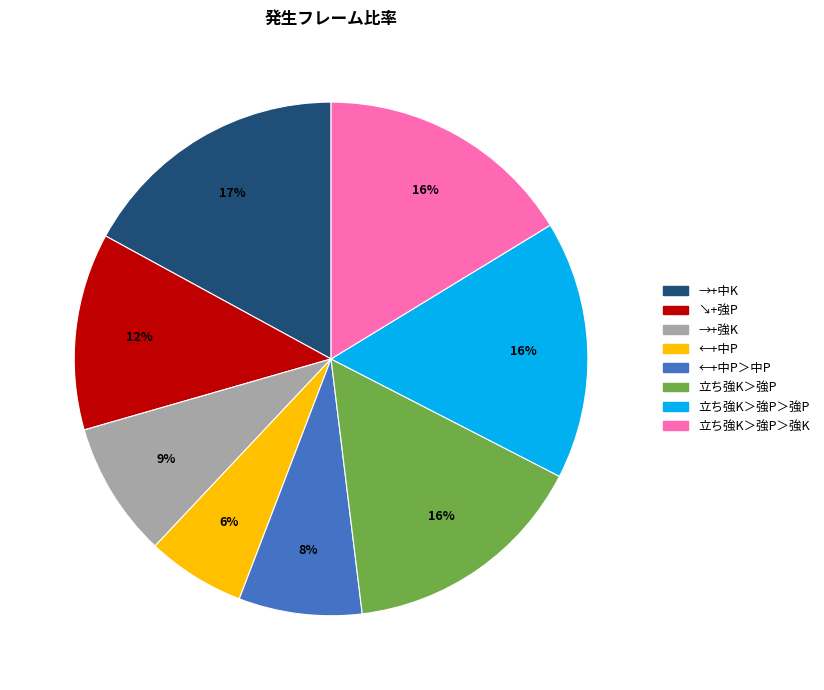

To the nearest percent, what is the difference between the largest and smallest slice percentages?

11%